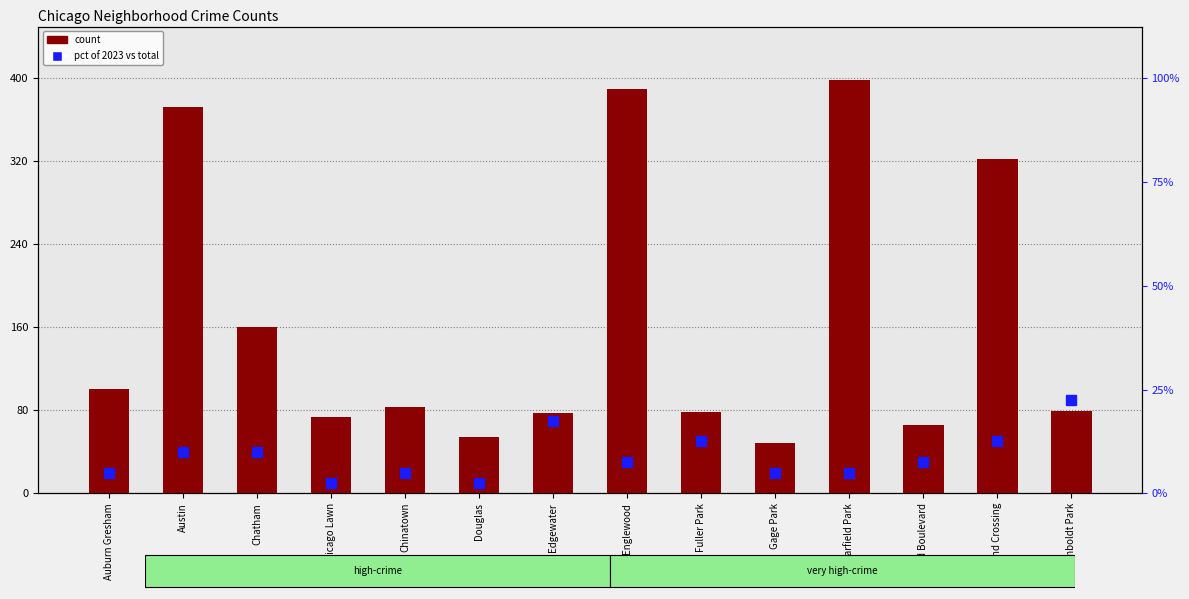

What is the label of the 9th bar from the left?

Fuller Park